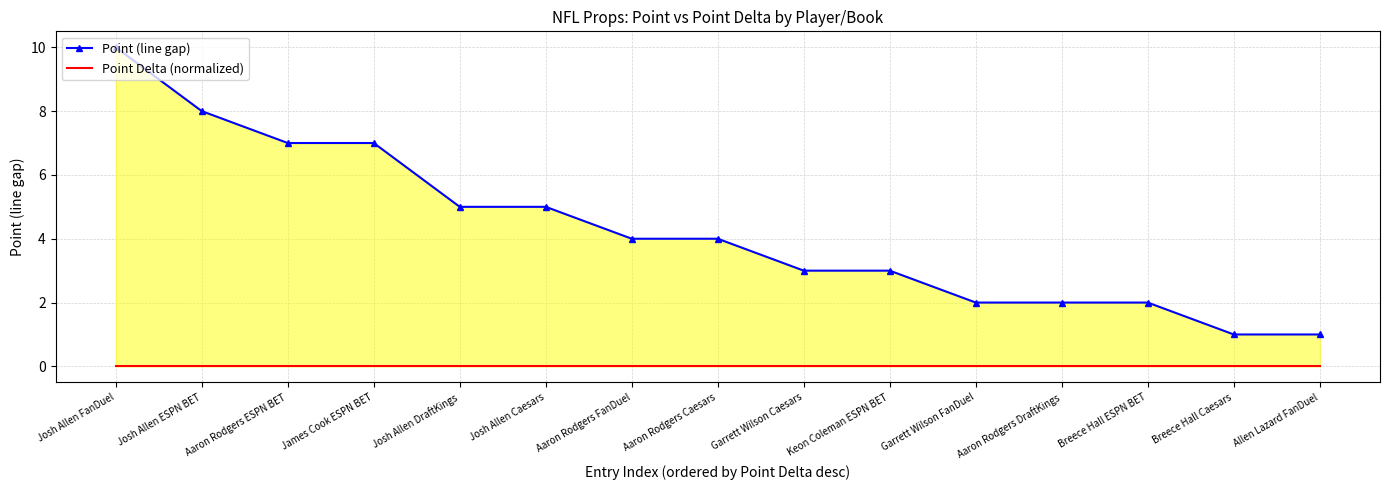

Which series has the largest range (max minus min)?

Point (line gap)